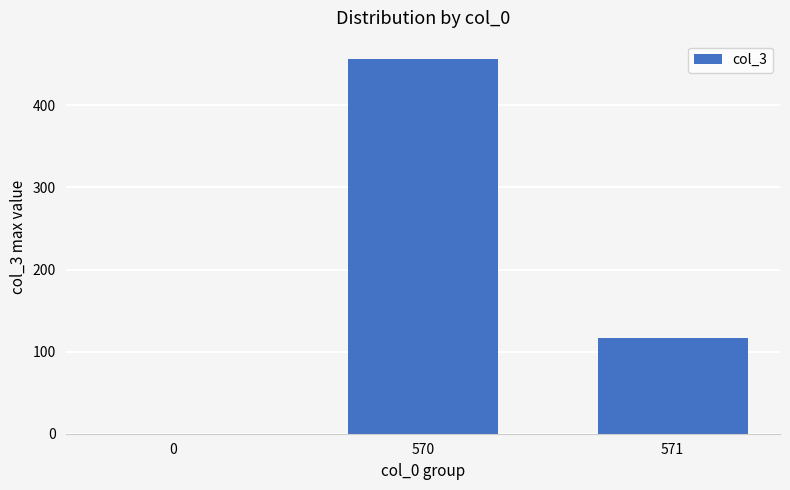

What is the sum of all values?

572